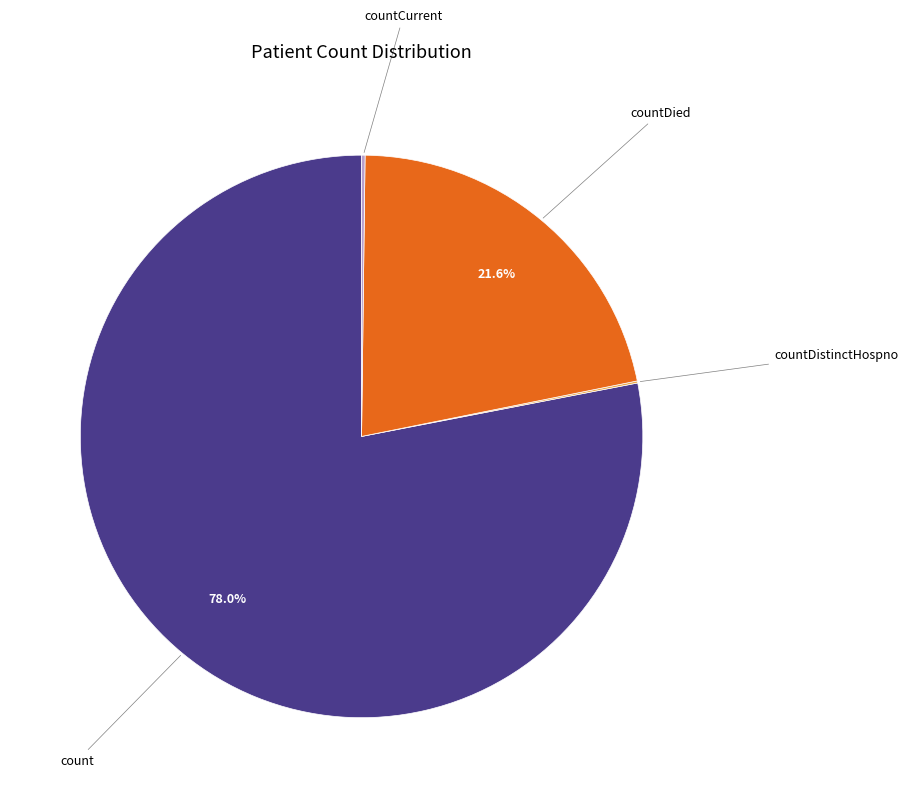

Which slice represents more than half of the pie?

count